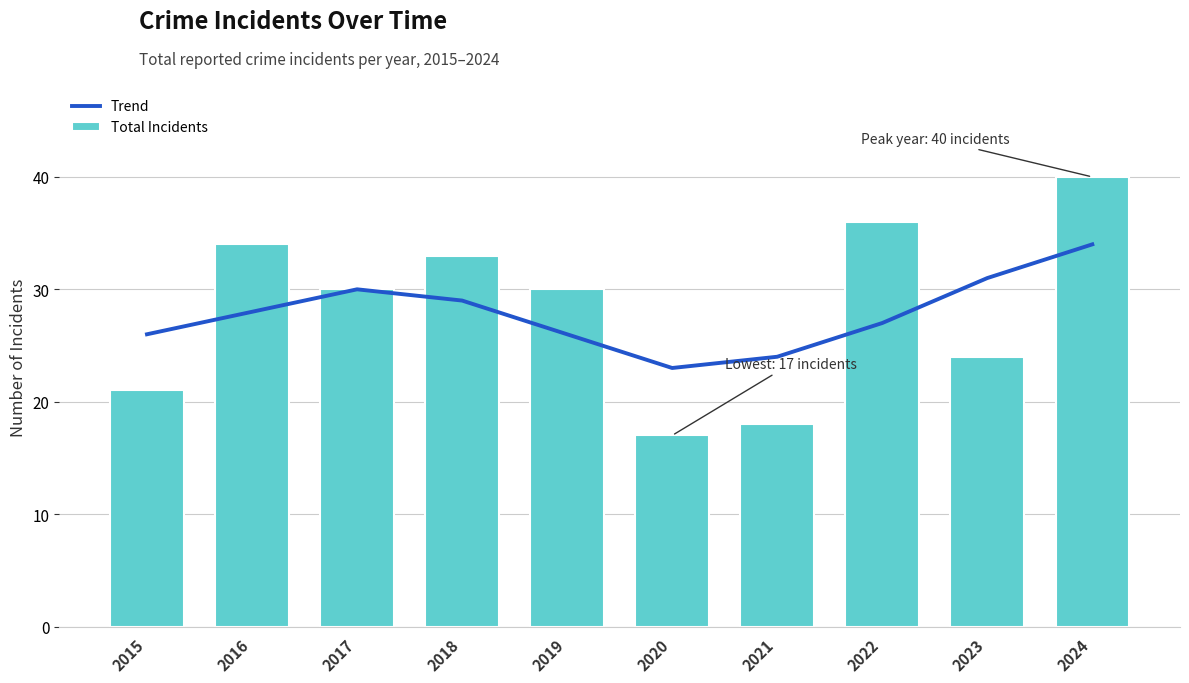

What is the minimum value shown in the chart?

17